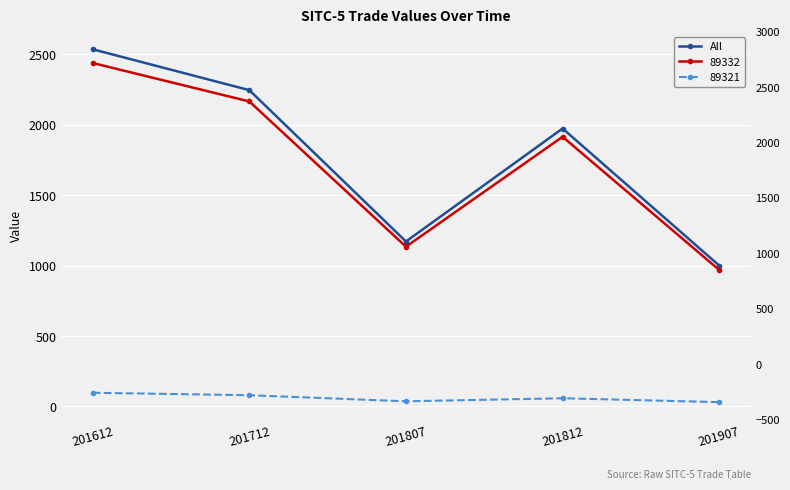

How many lines are shown in the chart?

1